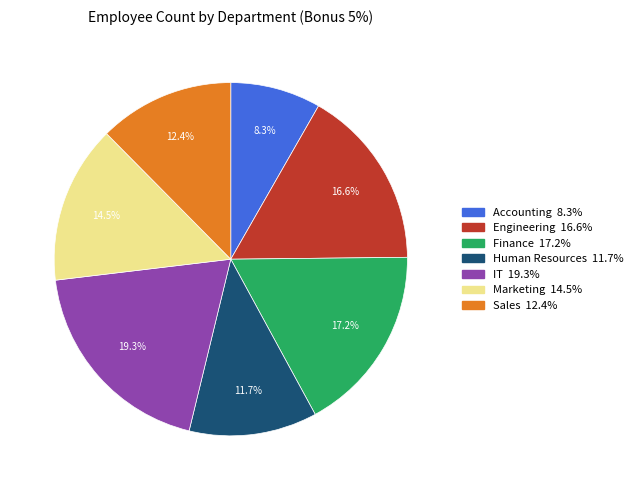

To the nearest percent, what is the average slice percentage?

14%